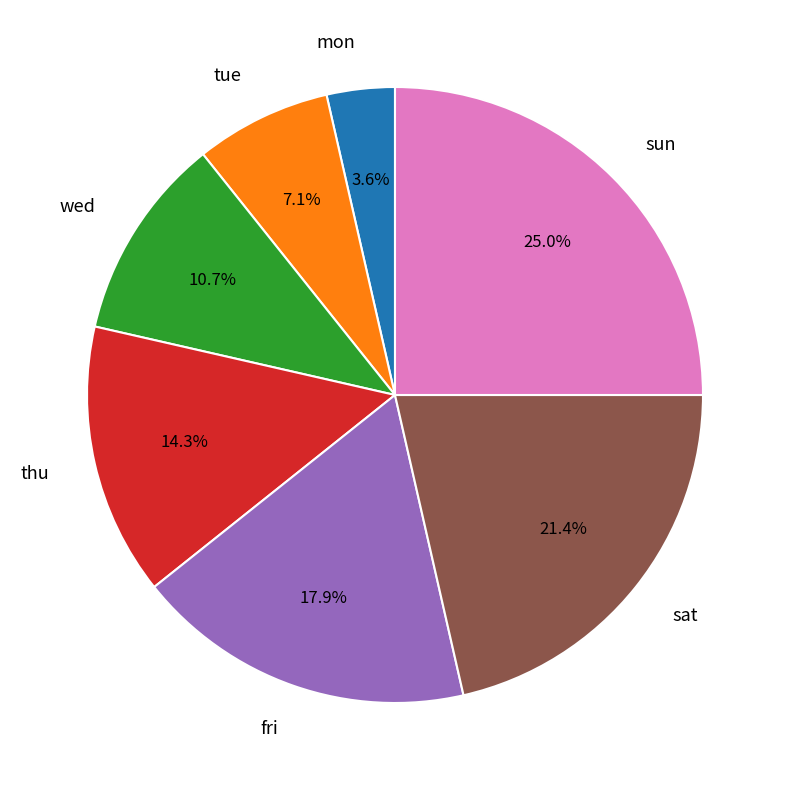

Which has a higher value, fri or thu?

fri